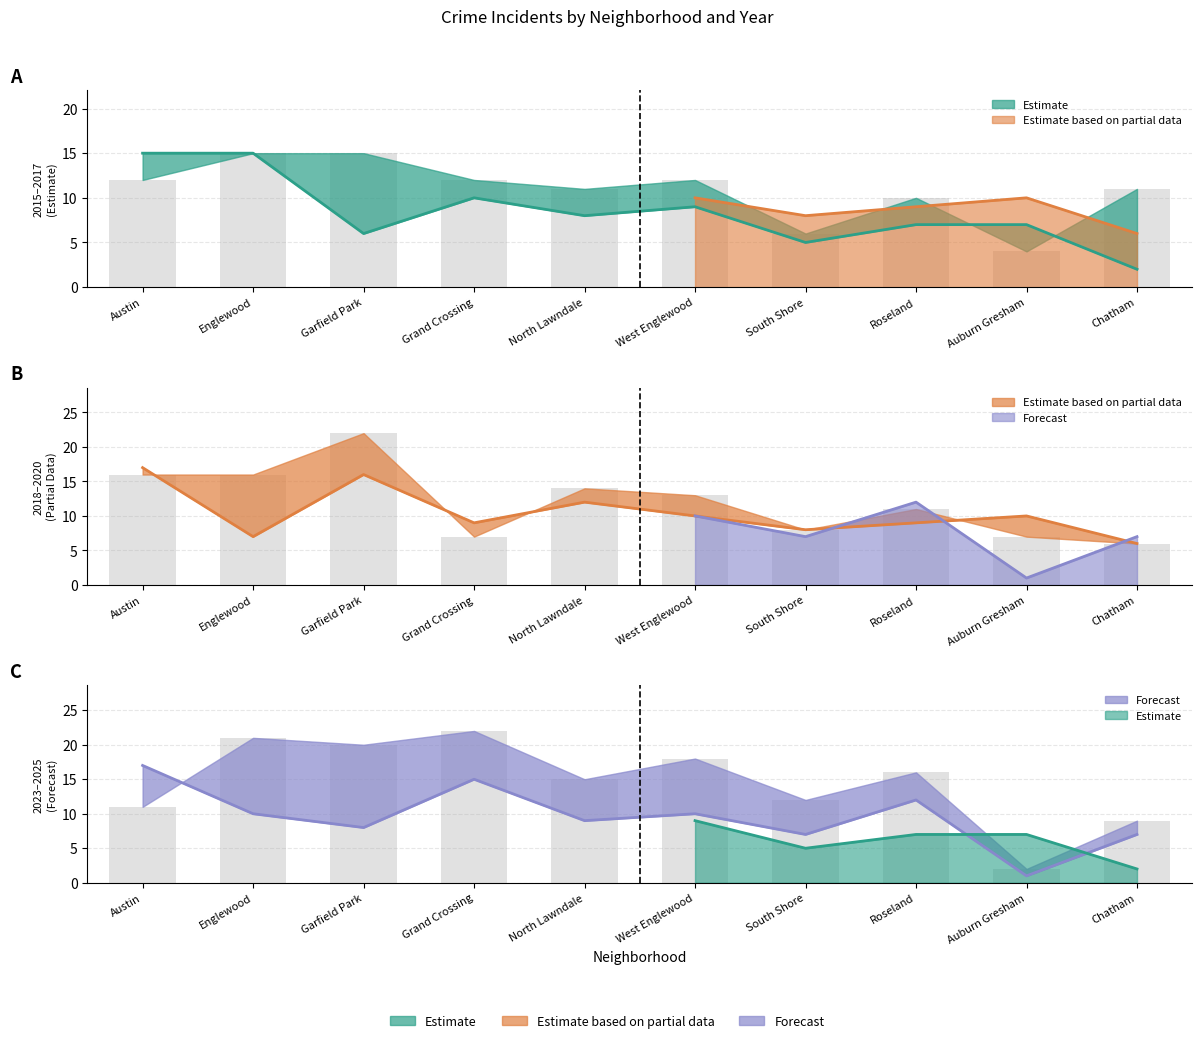

What is the difference between the 2025 values at Austin and Auburn Gresham?

9